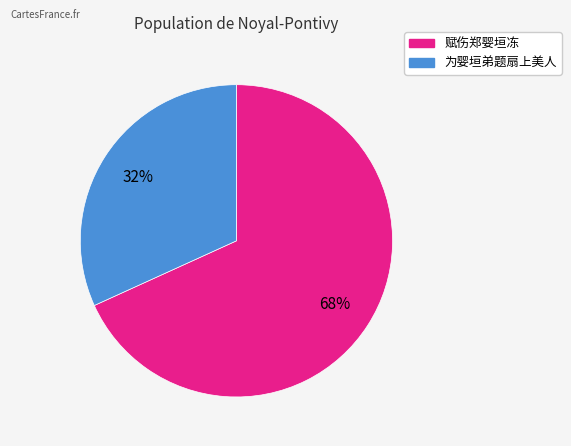

To the nearest percent, what portion does 为婴垣弟题扇上美人 represent?

32%